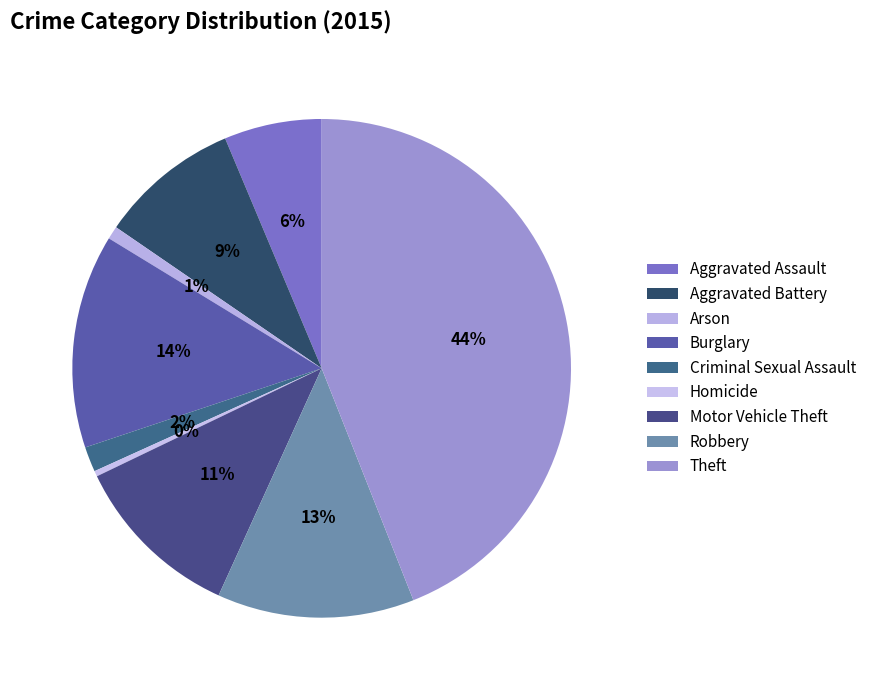

Which category has the smallest portion of the pie?

Homicide